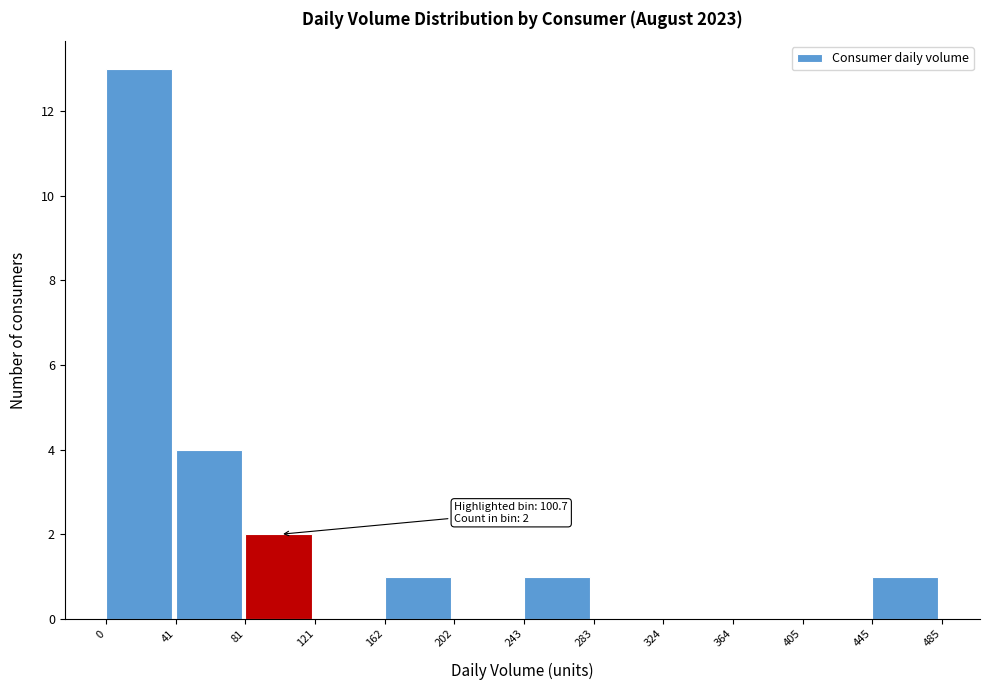

Over which range of the x-axis is the bar tallest?

0 to 41